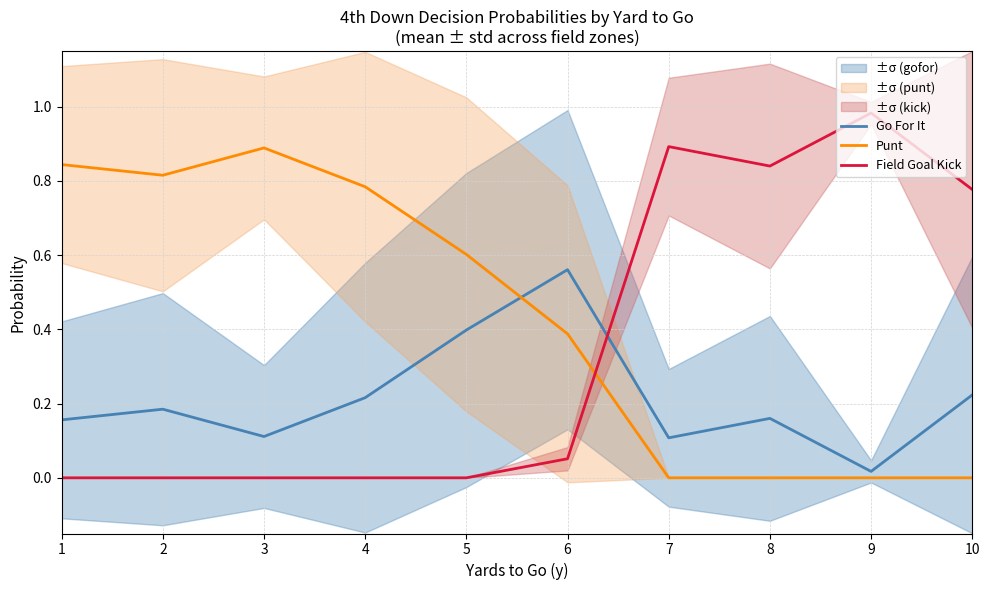

List the series in order of their peak value, highest first.

Field Goal Kick, Punt, Go For It